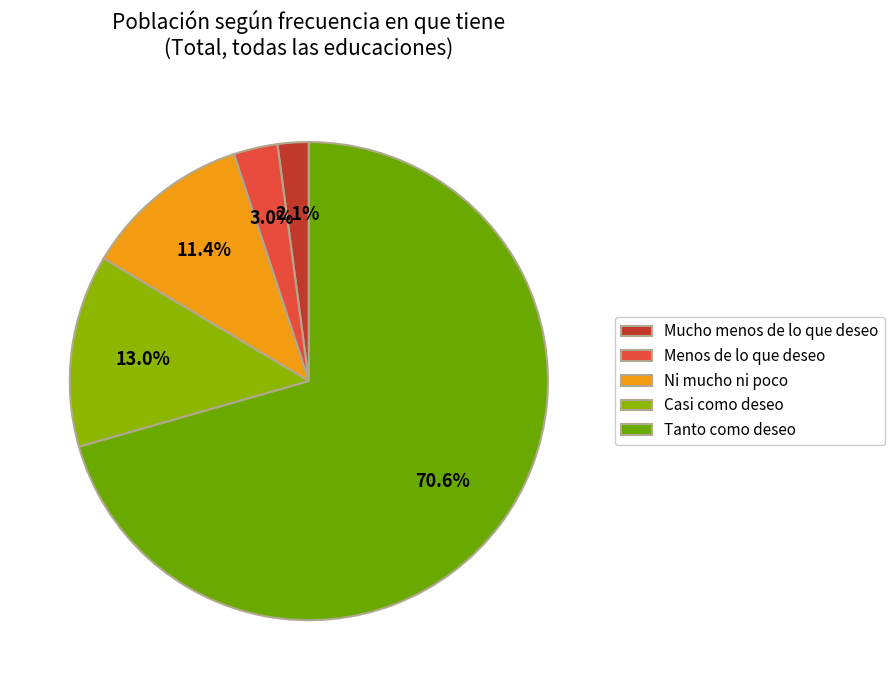

Rank the categories by value from highest to lowest.

Tanto como deseo, Casi como deseo, Ni mucho ni poco, Menos de lo que deseo, Mucho menos de lo que deseo